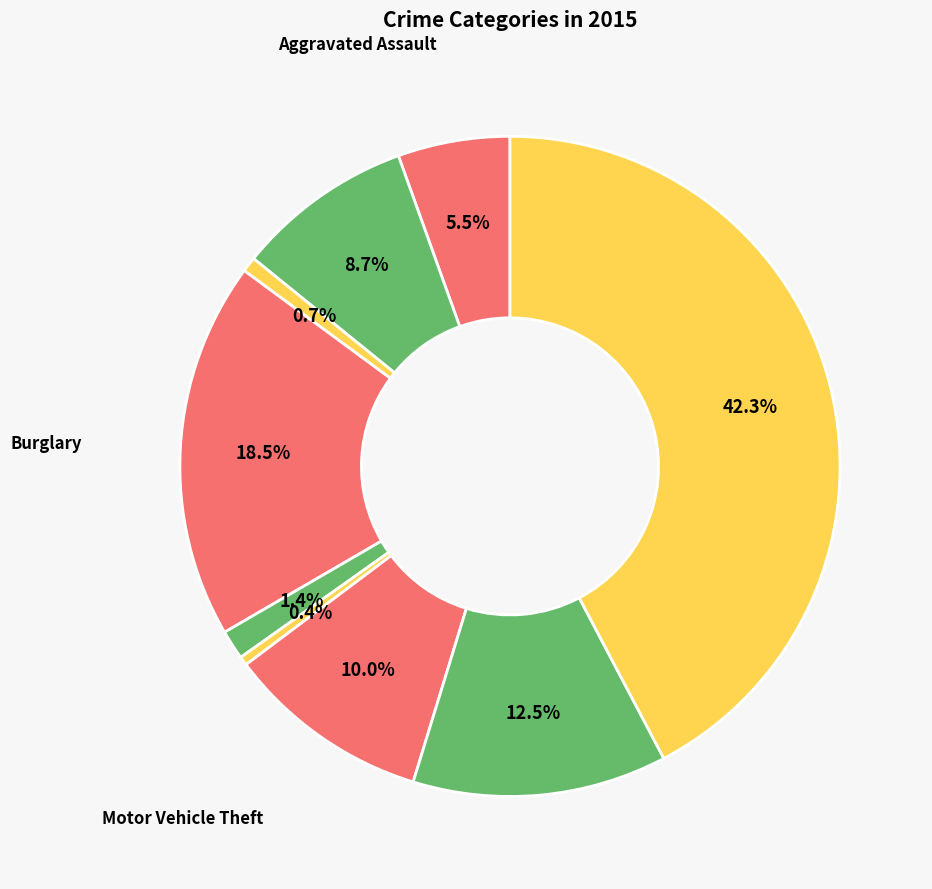

Which slice is the smallest?

Homicide